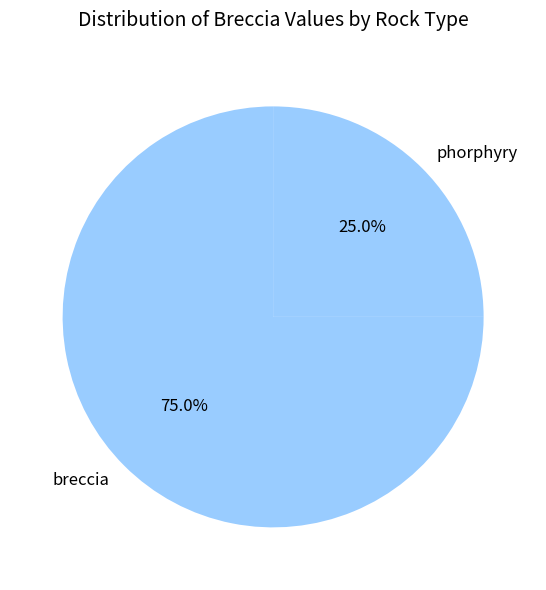

Which slice is the largest?

breccia